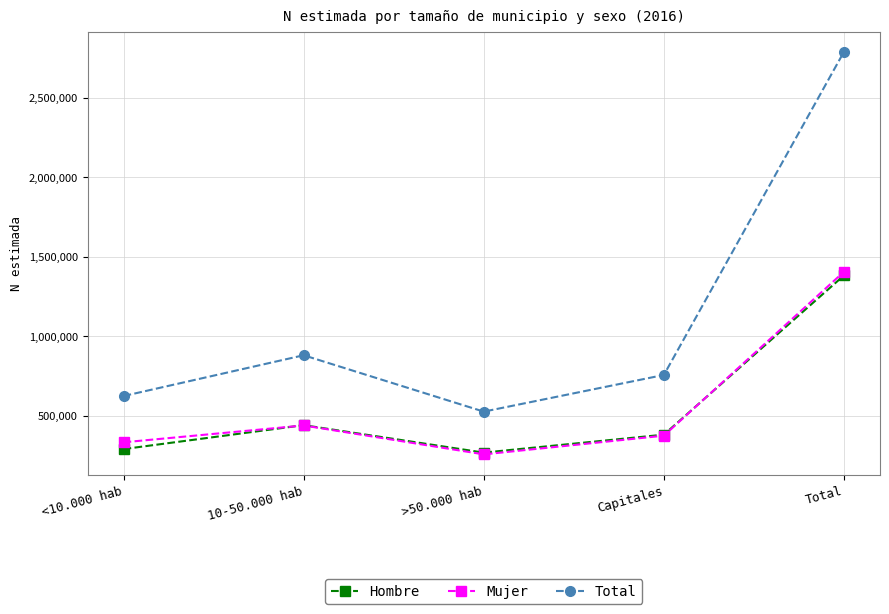

What is the label of the 5th point from the left?

Total